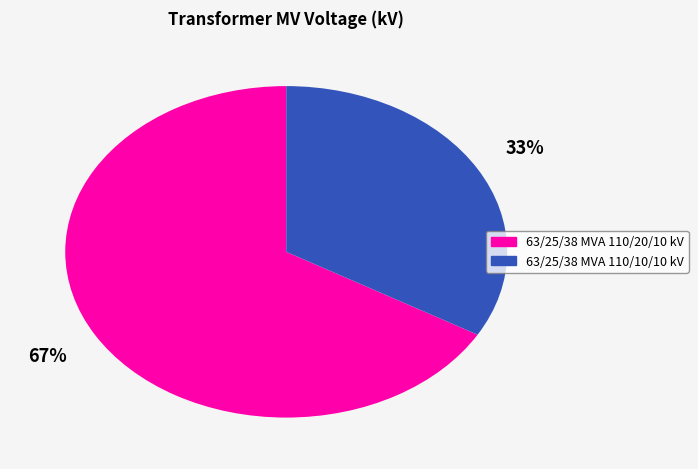

What is the largest slice in the pie chart?

63/25/38 MVA 110/20/10 kV